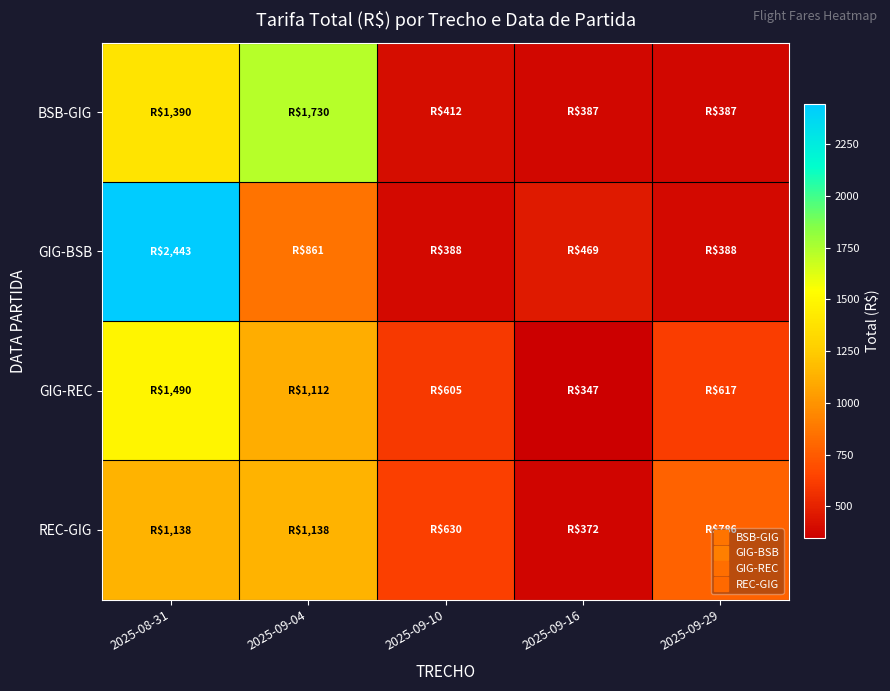

What is the total value across all series at 2025-09-04?

4840.7